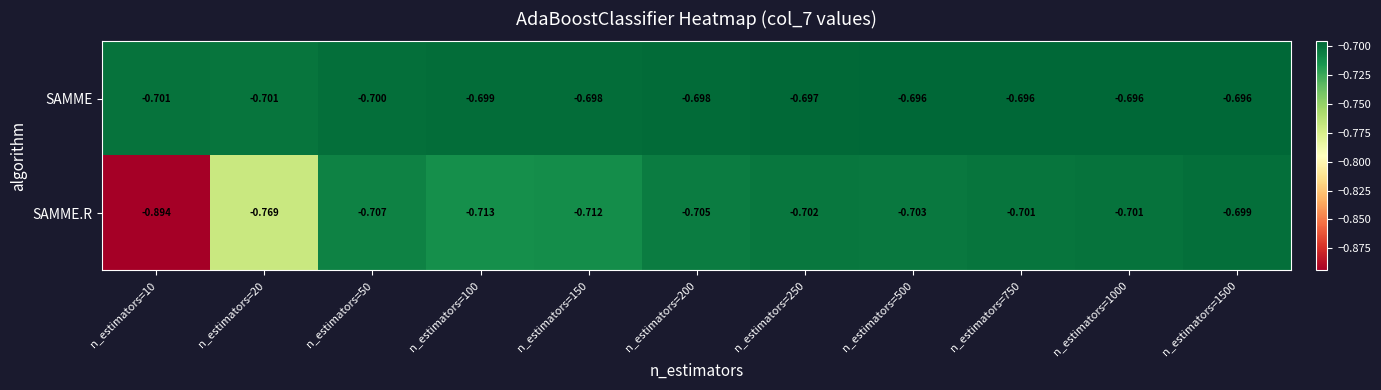

Is the value of SAMME.R at n_estimators=10 greater than the value of SAMME at n_estimators=250?

No